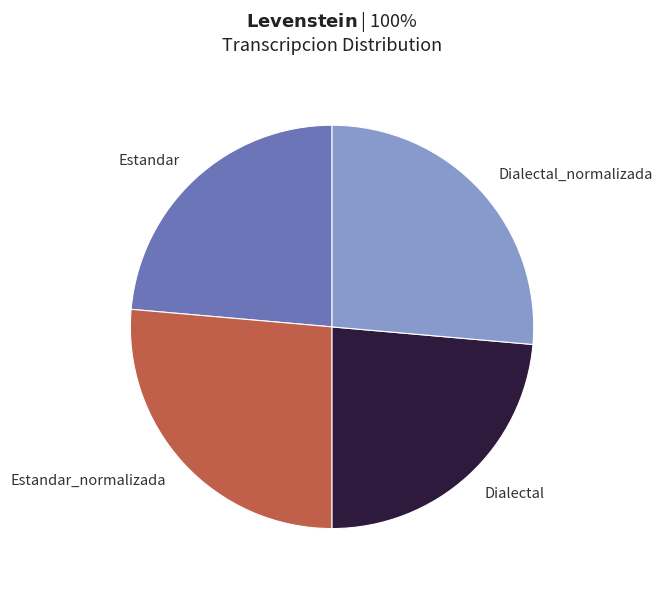

True or false: Dialectal accounts for 24% of the total.

True